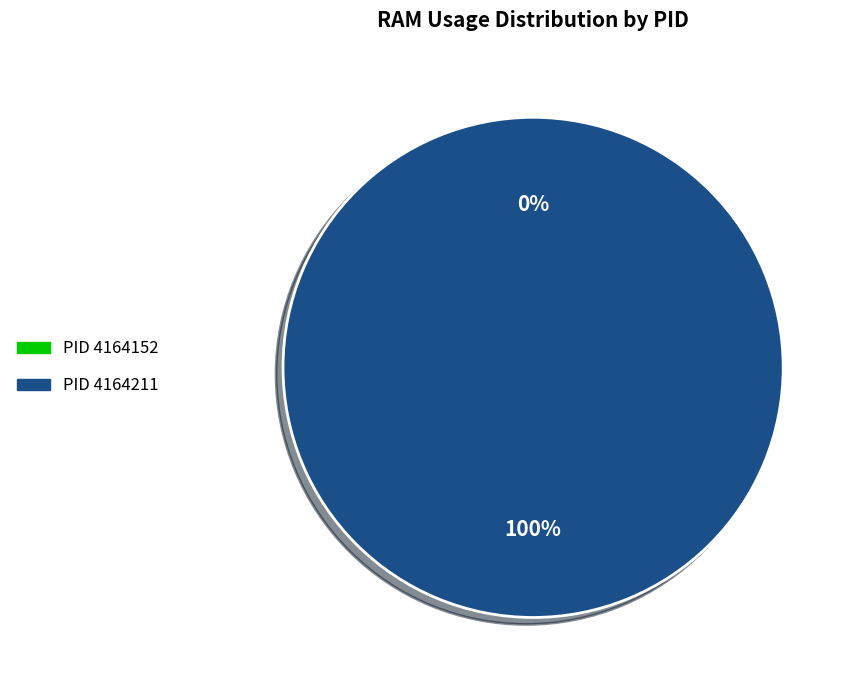

Rank the categories by value from lowest to highest.

PID 4164152, PID 4164211